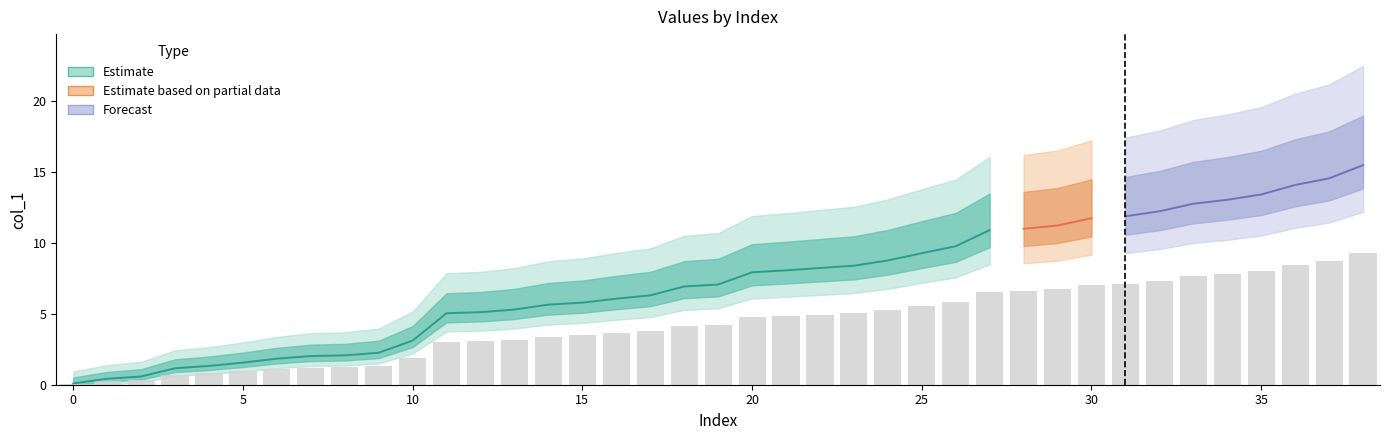

What is the average value?

4.3